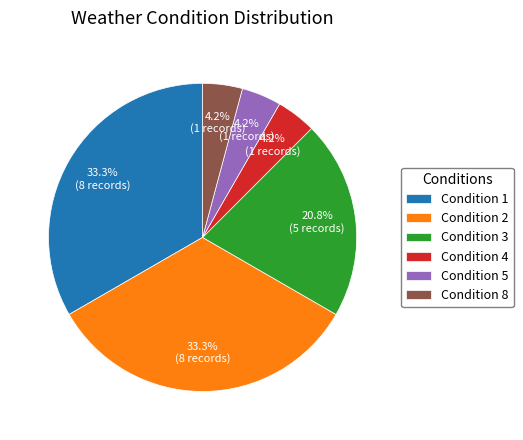

To the nearest percent, what is the average slice percentage?

17%